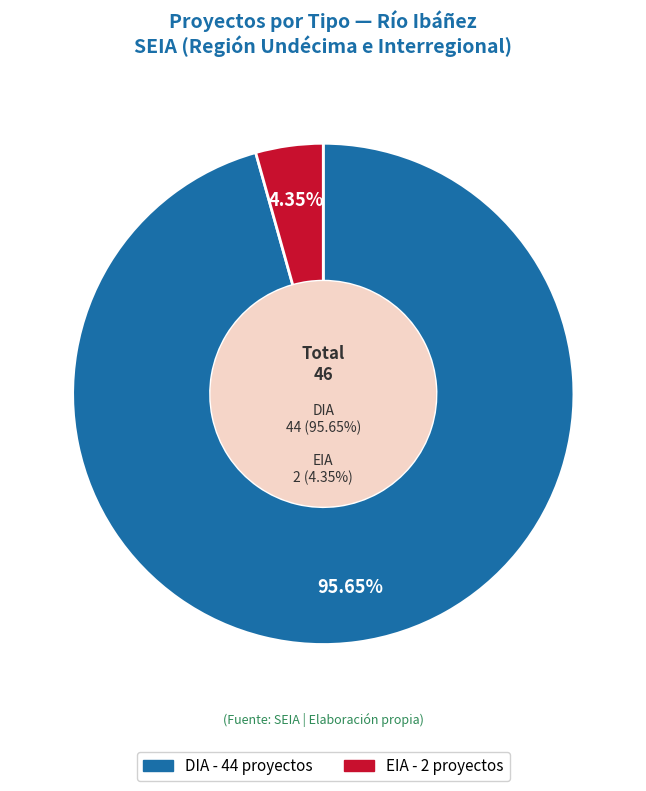

To the nearest percent, what is the combined percentage of EIA and DIA?

100%